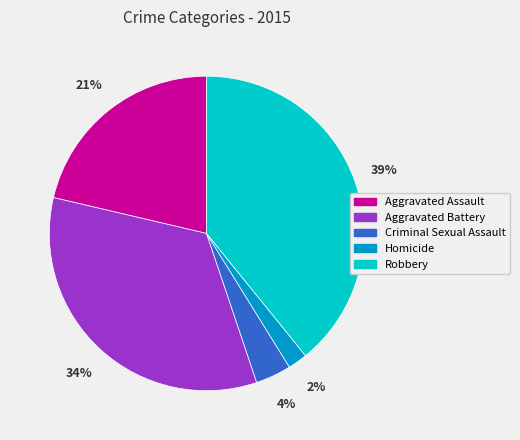

Do Homicide and Criminal Sexual Assault together represent more than half of the pie?

No